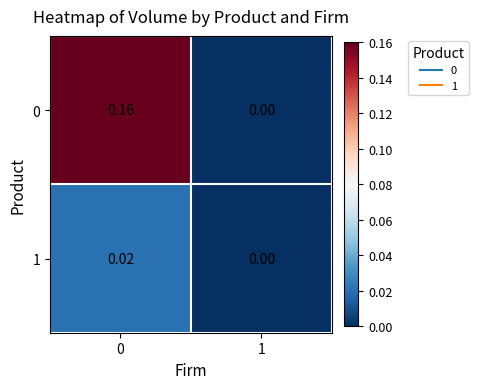

Reading left to right, transcribe all the data shown in this chart.

0: 0=0.2	1=0.0
1: 0=0.0	1=0.0